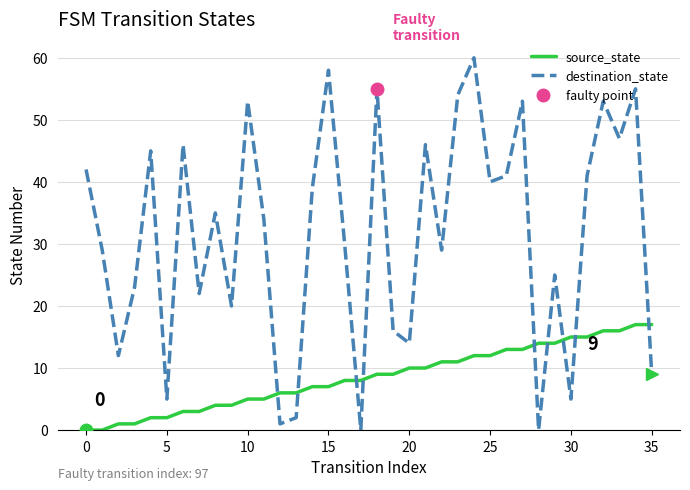

How many data points in source_state are less than 9?

18